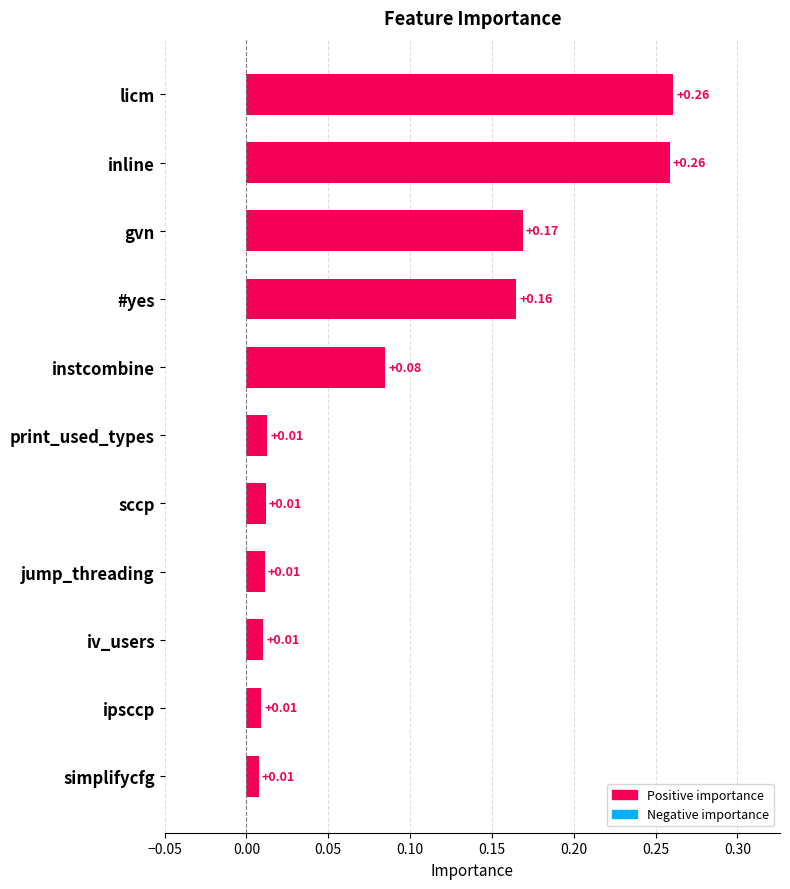

What is the sum of all values?

1.0